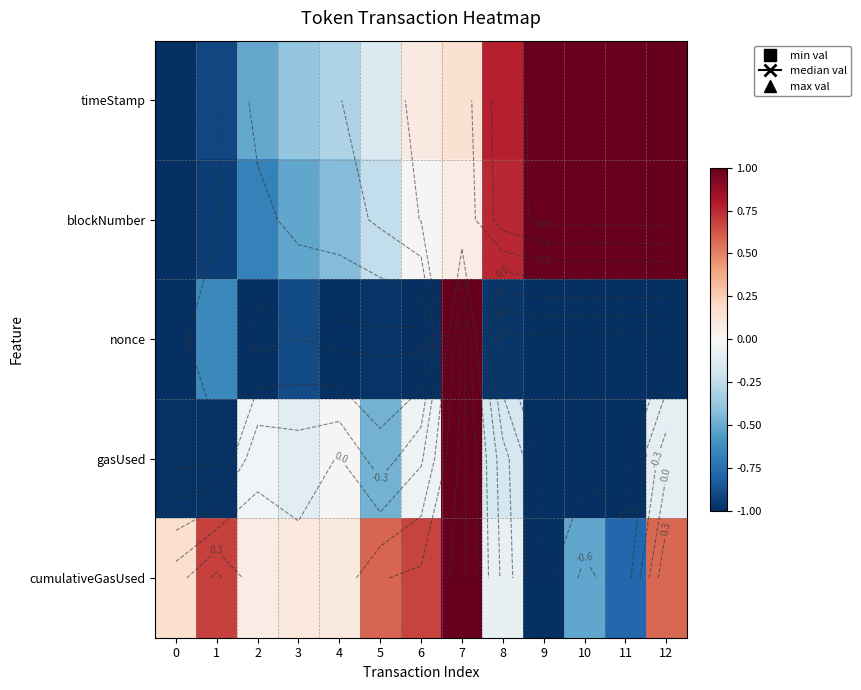

Is it true that timeStamp equals -1.0 at 0?

True